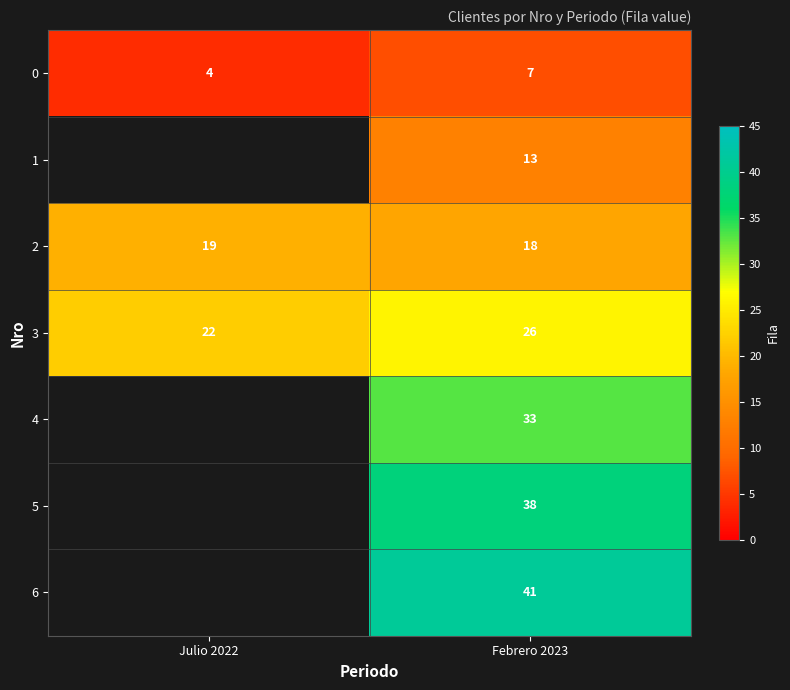

How many series are shown in this chart?

7